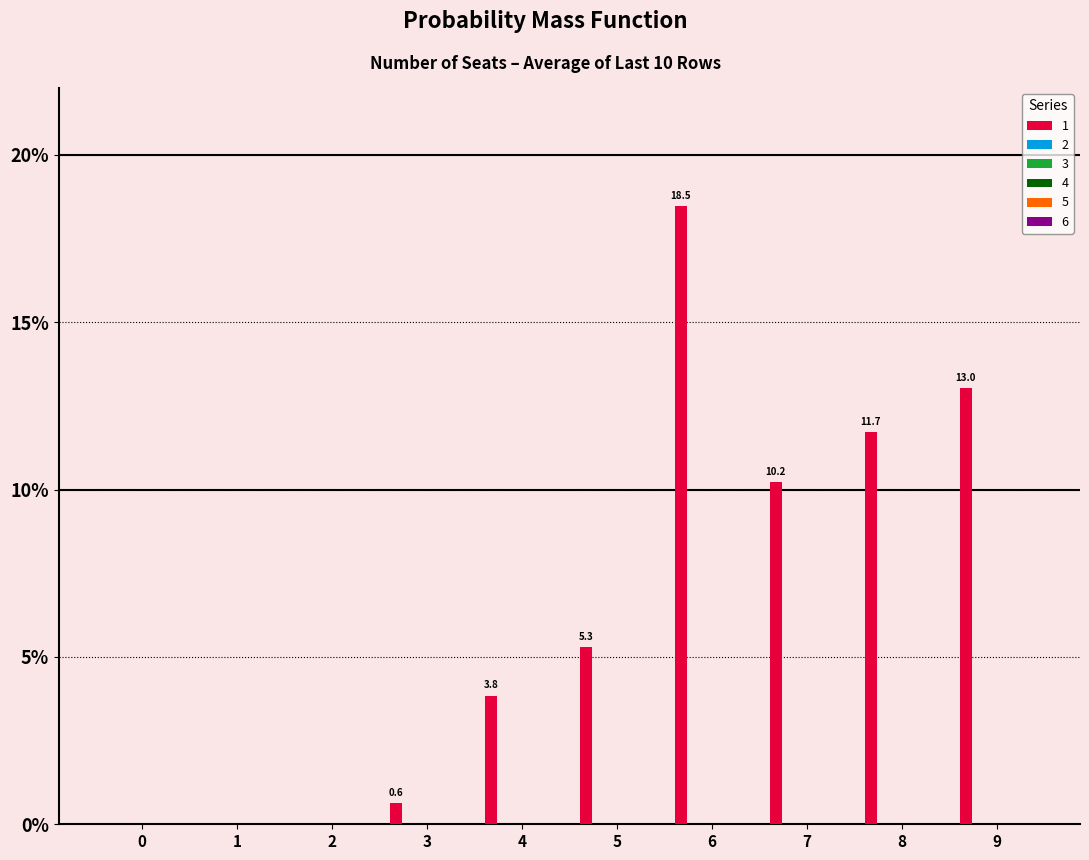

What is the maximum value shown in the chart?

18.5